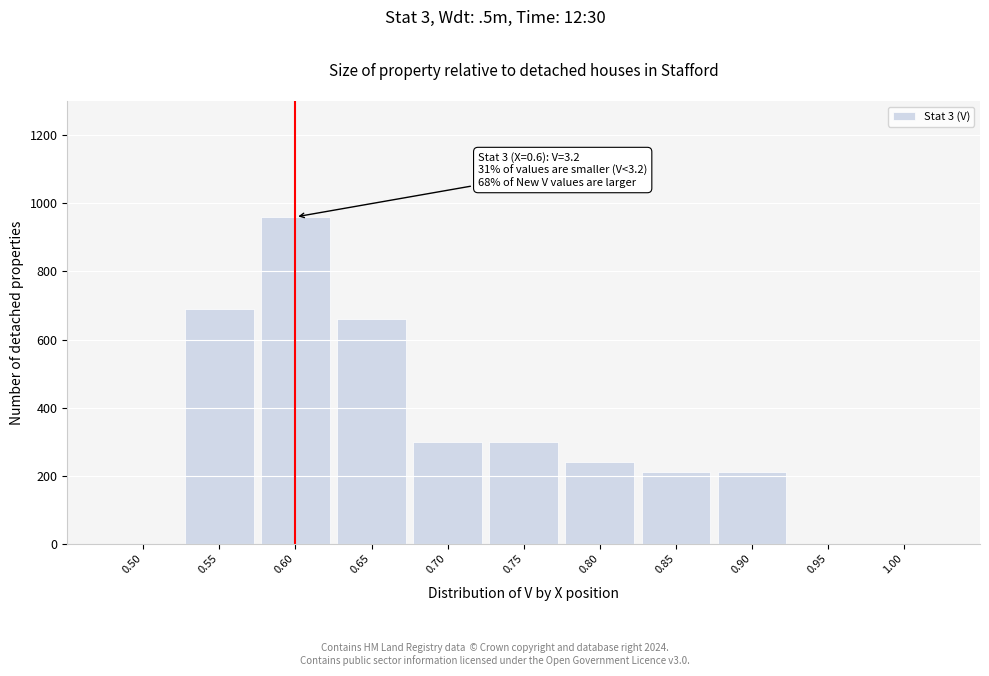

Reading right to left, transcribe all the data shown in this chart.

1.00=0	0.95=0	0.90=210	0.85=210	0.80=240	0.75=300	0.70=300	0.65=660	0.60=960	0.55=690	0.50=0